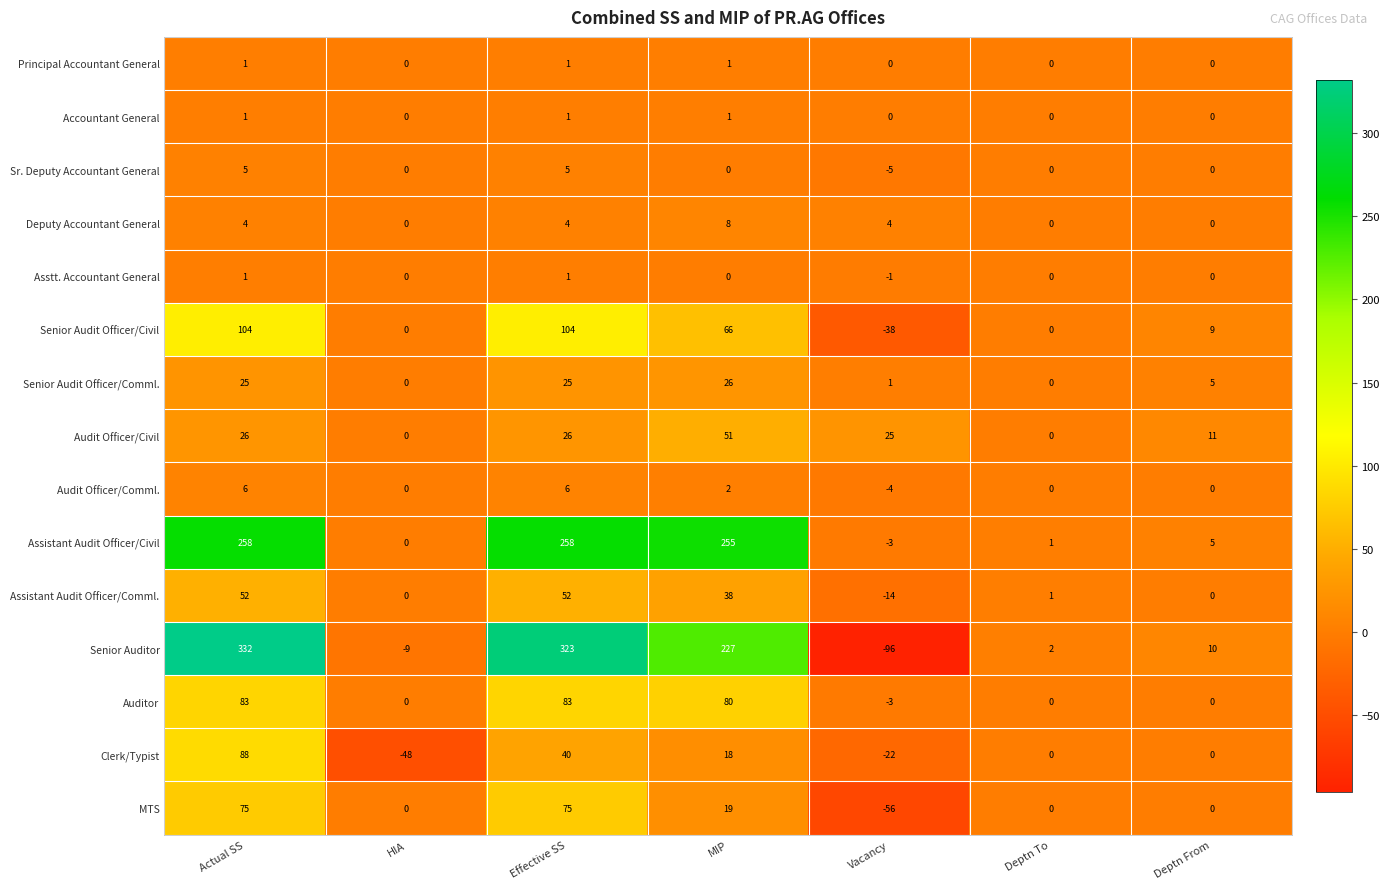

What is the total value across all series at Deptn From?

40